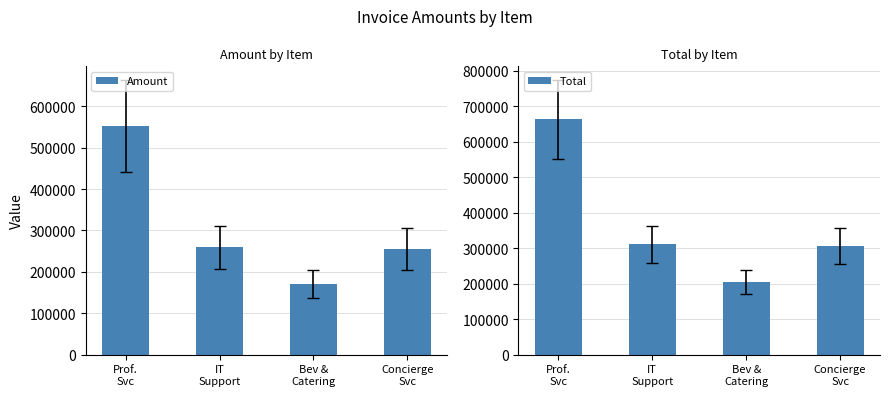

Reading right to left, extract all data points from this chart.

Amount: 254119.0	170562.0	259668.0	552662.0
Total: 304943.0	204674.8	311602.0	663194.2